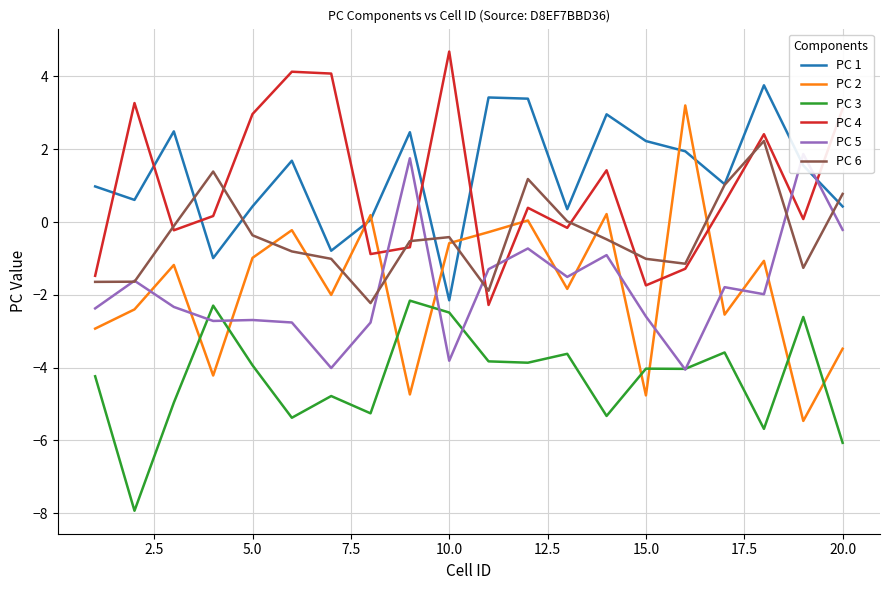

How many series are shown in this chart?

6